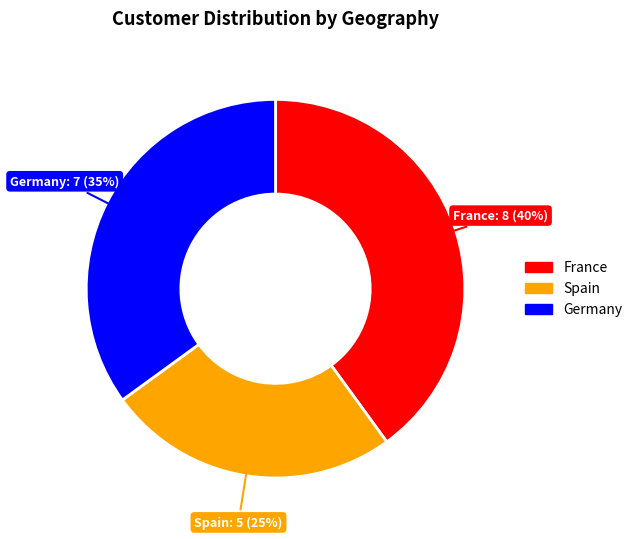

How many slices are in this pie chart?

3